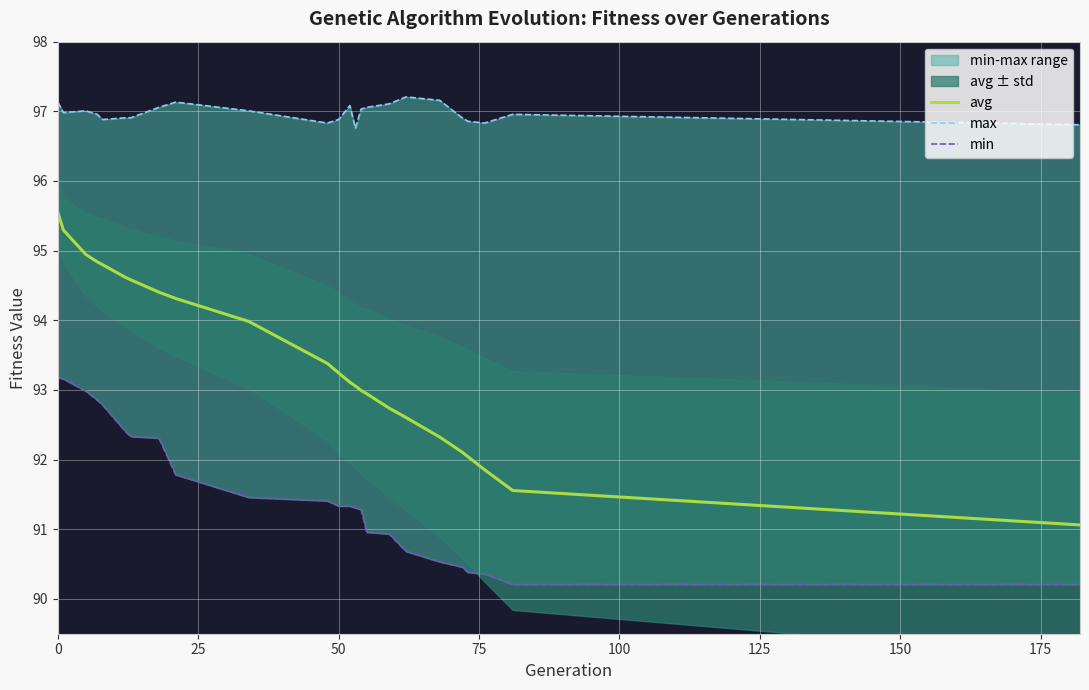

Which has a higher value, 13 or 25?

25